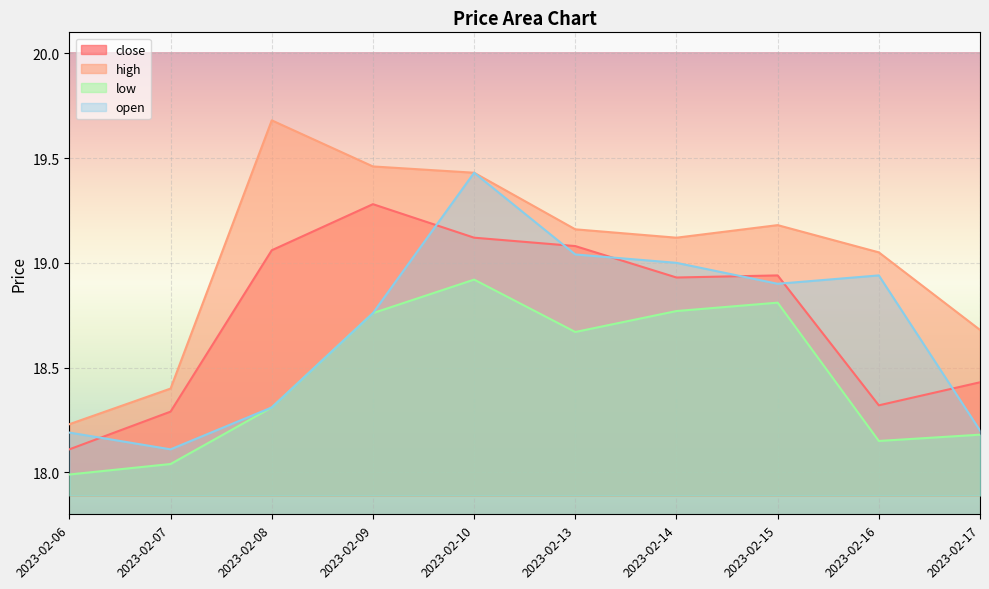

Count the number of data series in this chart.

4